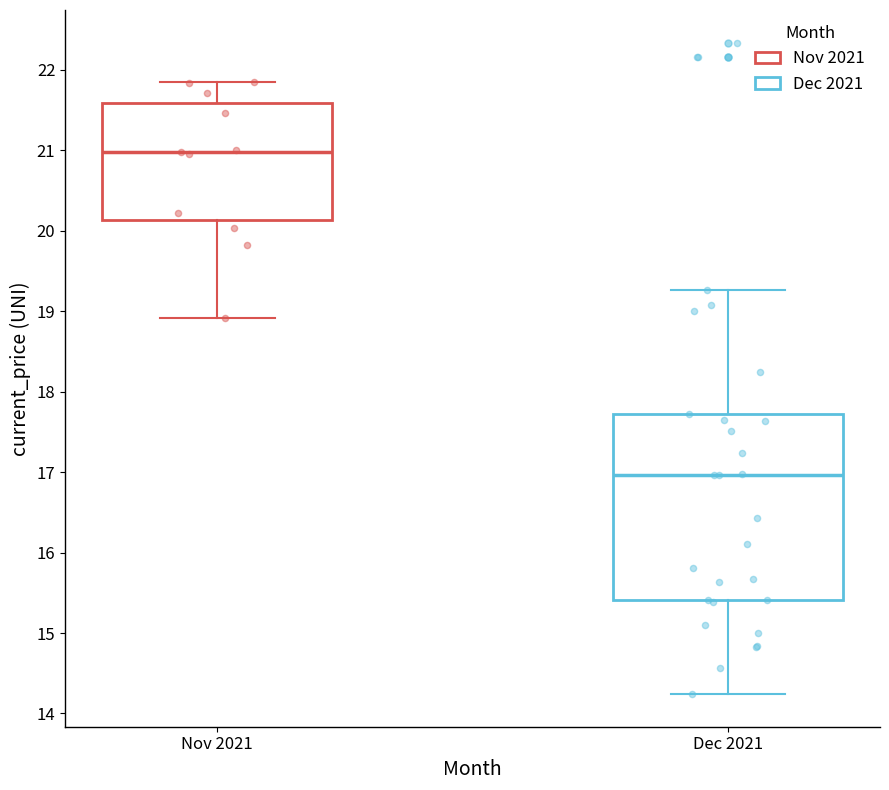

Where is the upper edge of the box for Nov 2021 on the y-axis? The values are not printed on the chart, so give them approximately, as read against the axis.

21.6